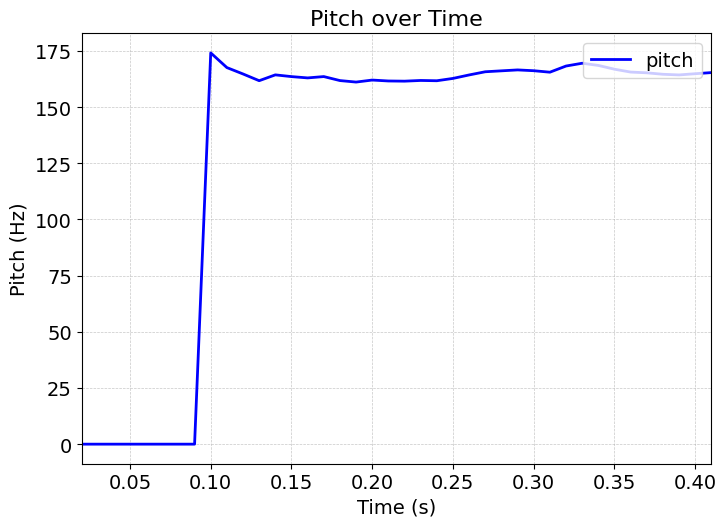

What is the difference between the maximum and minimum values?

174.1